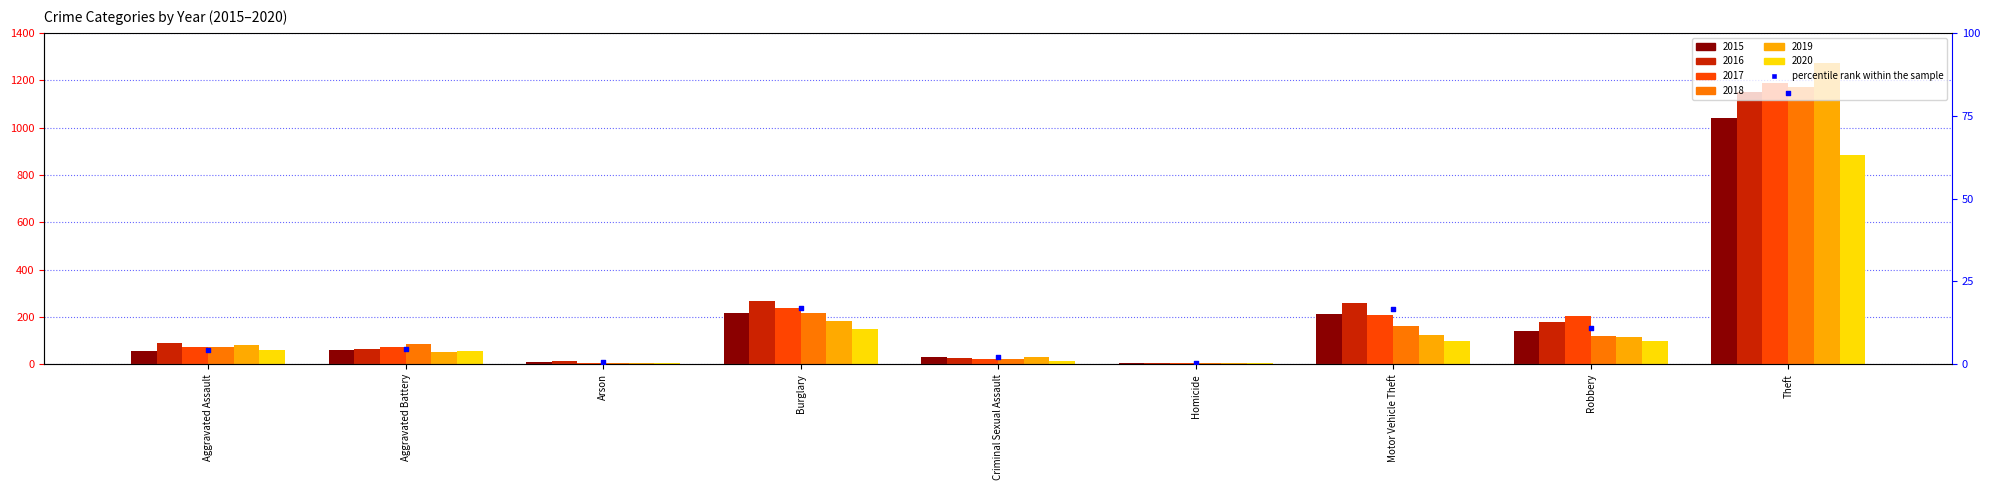

What is the change in value from Motor Vehicle Theft to Robbery?

-5.7